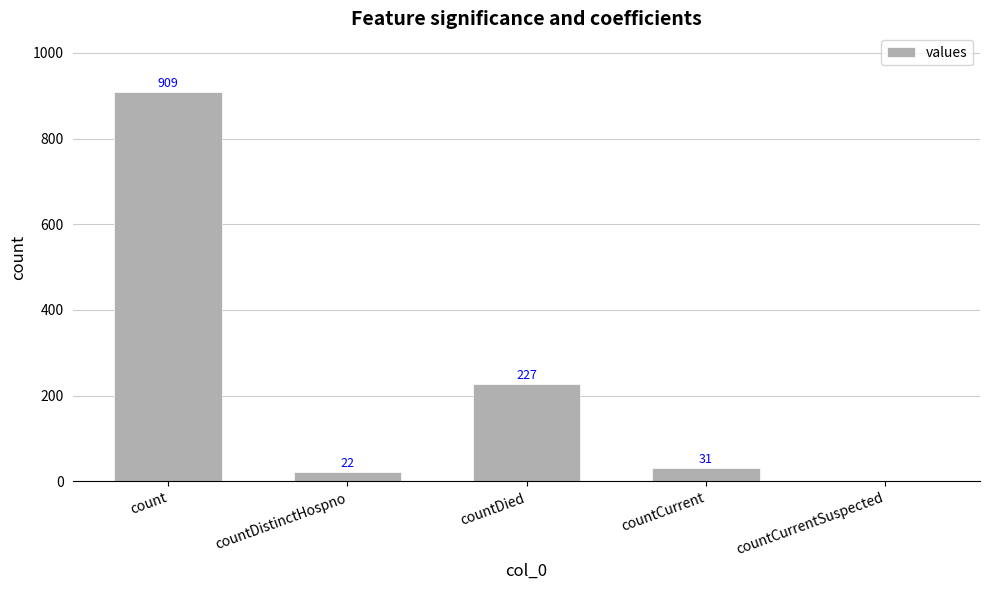

How many values are above zero?

4